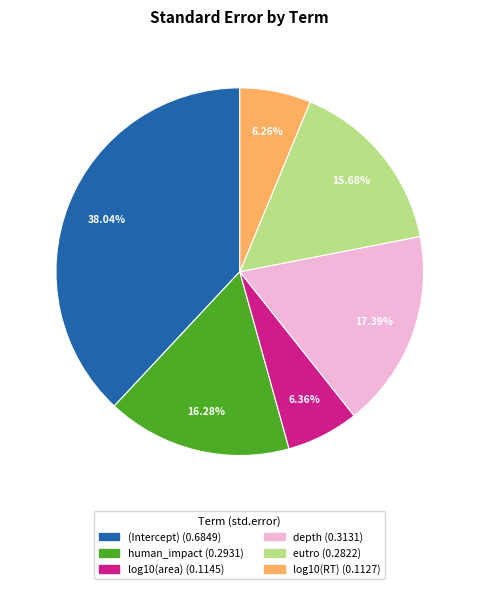

To the nearest percent, what percentage of the pie is (Intercept)?

38%